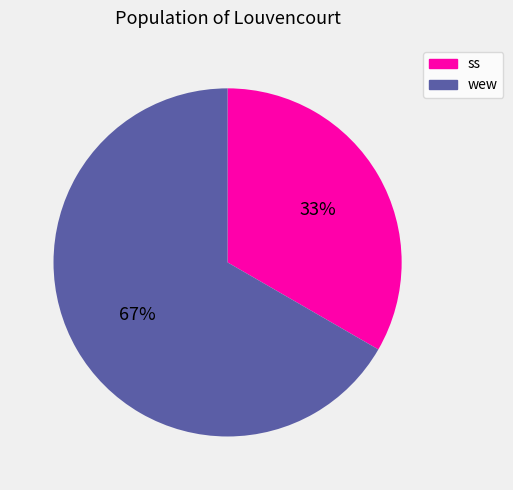

To the nearest percent, what is the average slice percentage?

50%